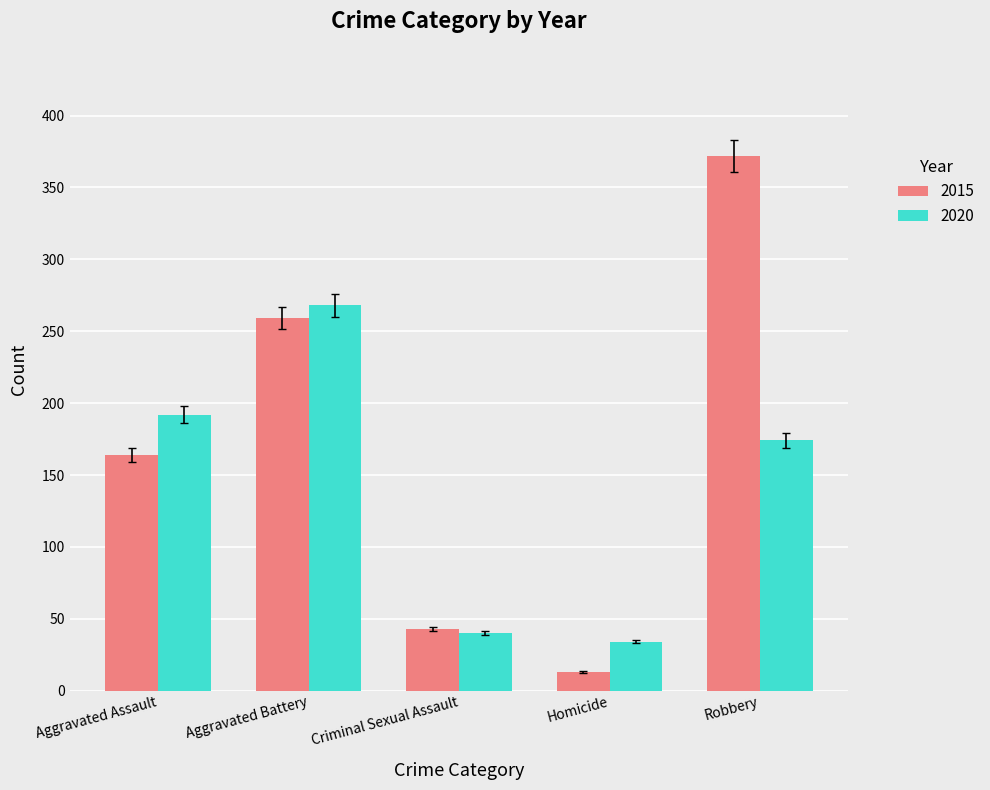

What are all the series names shown in the legend?

2015, 2020